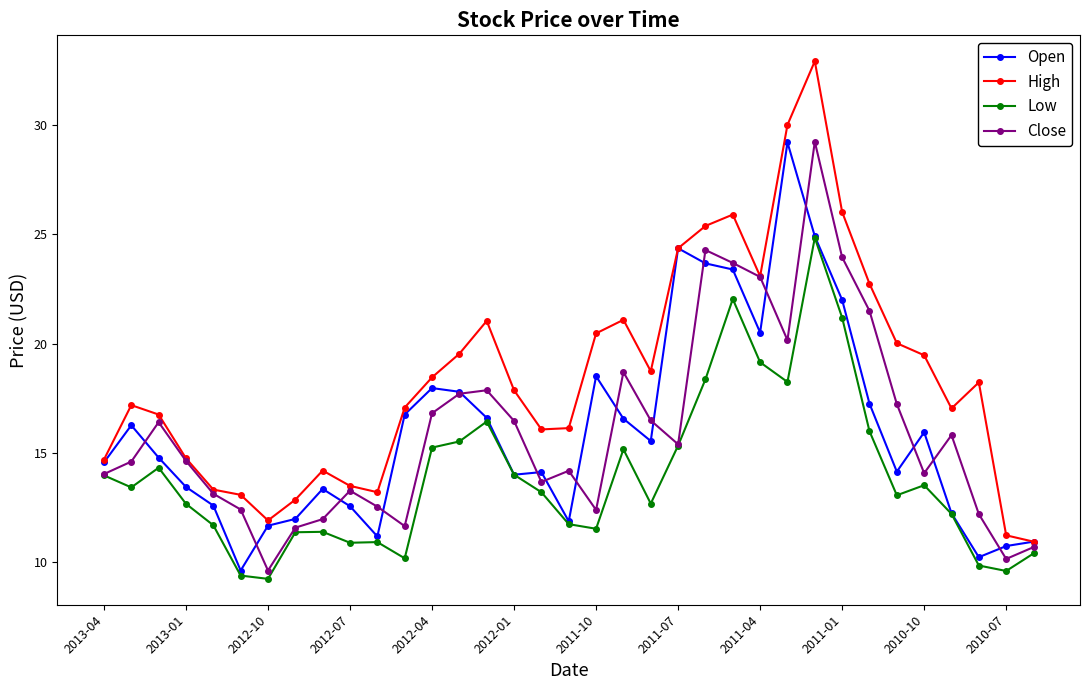

True or false: Low and High intersect in this chart.

False